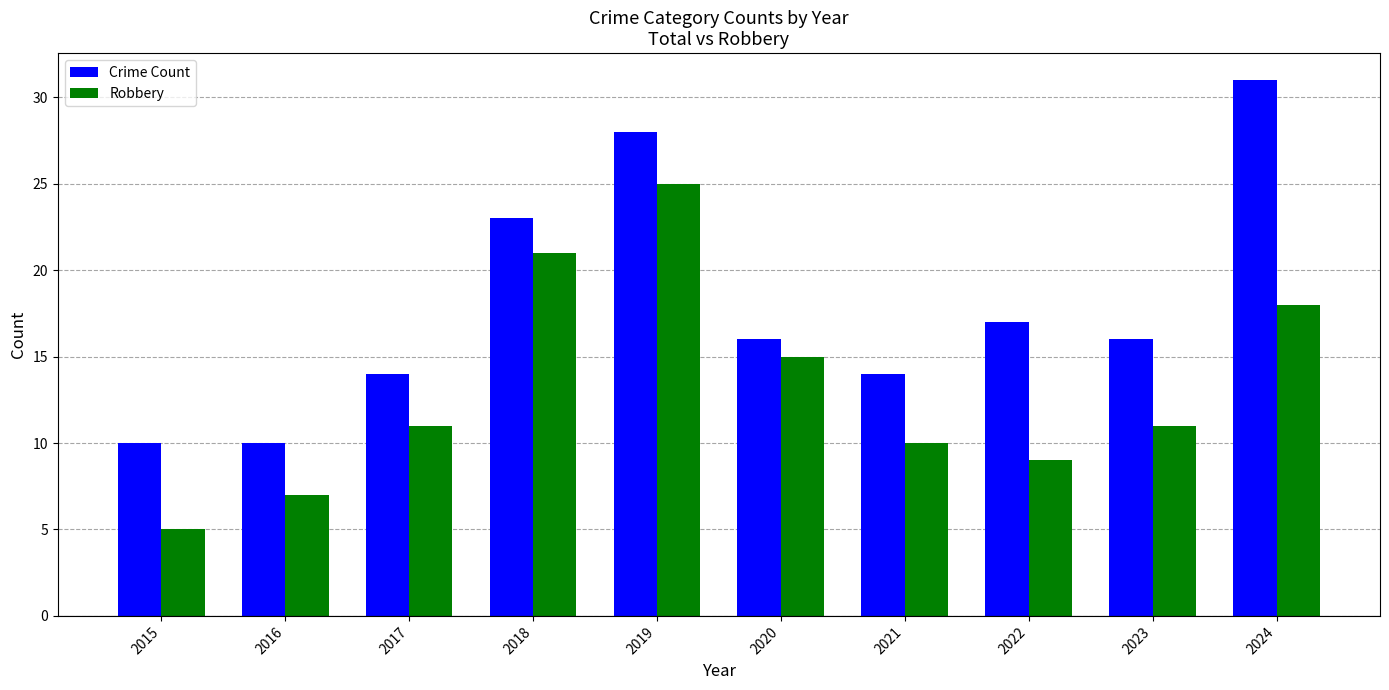

What is the value of the Robbery bar at the 2nd from the left?

7